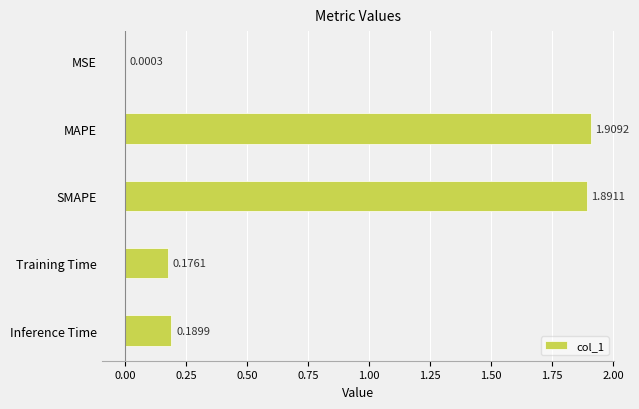

What is the change in value from MSE to Inference Time?

+0.2